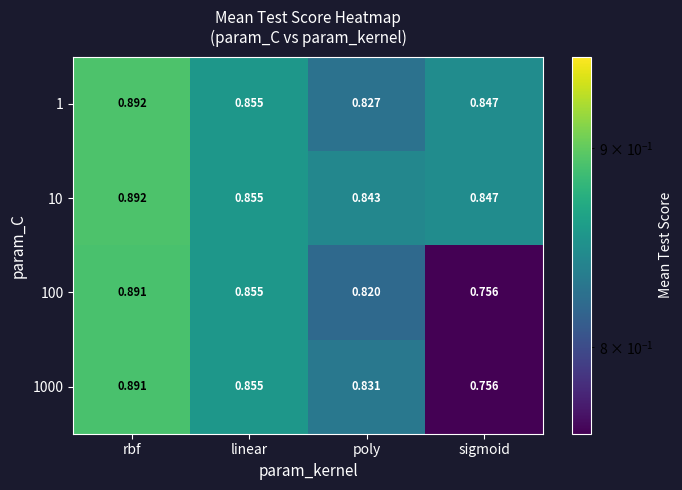

At which category does the chart reach its peak across all series?

rbf